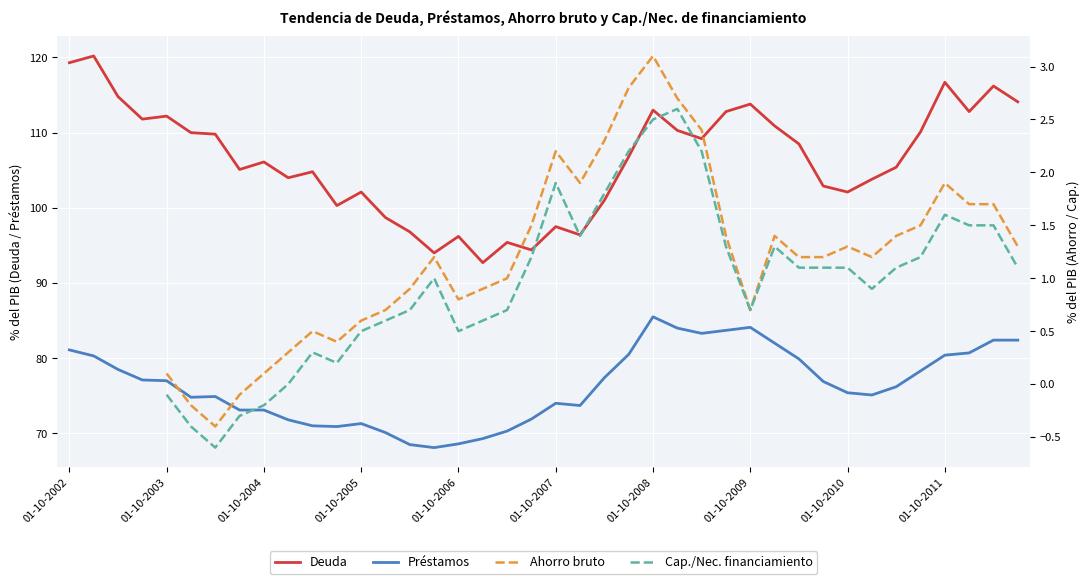

What is the approximate value of Préstamos at 01-10-2003?

77.0